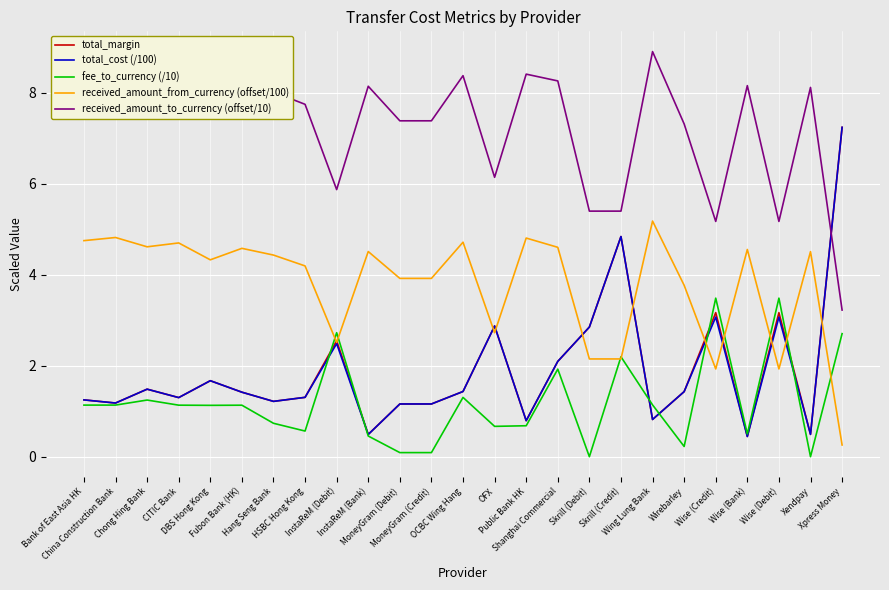

True or false: received_amount_to_currency (offset/10) and fee_to_currency (/10) intersect in this chart.

False